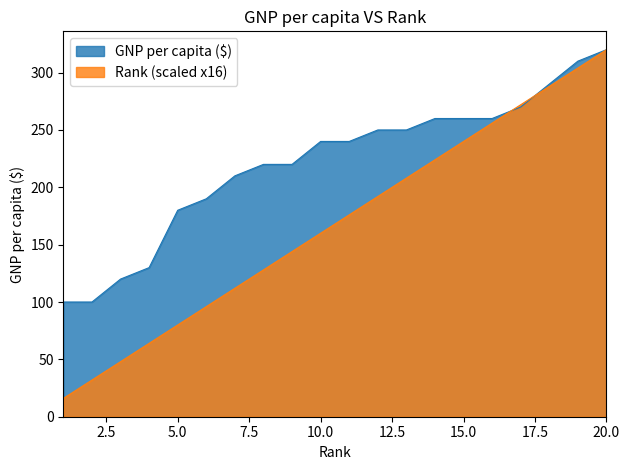

Which category has the highest value across all series?

20.0